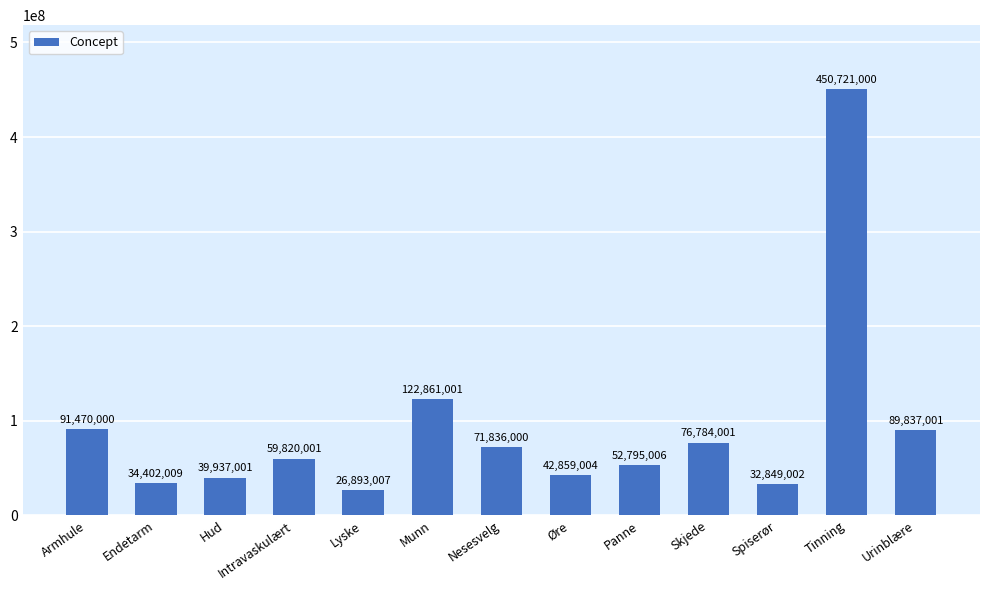

Approximately how many times larger is the value at Urinblære compared to Hud?

2.2